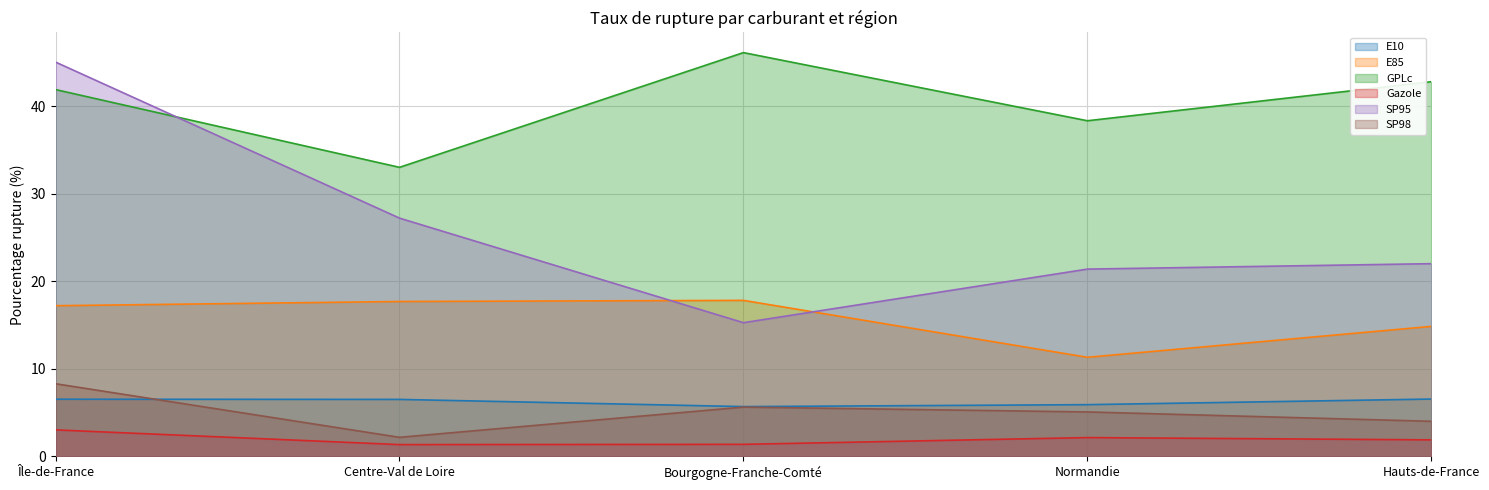

Rank the categories by GPLc value from highest to lowest.

Bourgogne-Franche-Comté, Hauts-de-France, Île-de-France, Normandie, Centre-Val de Loire